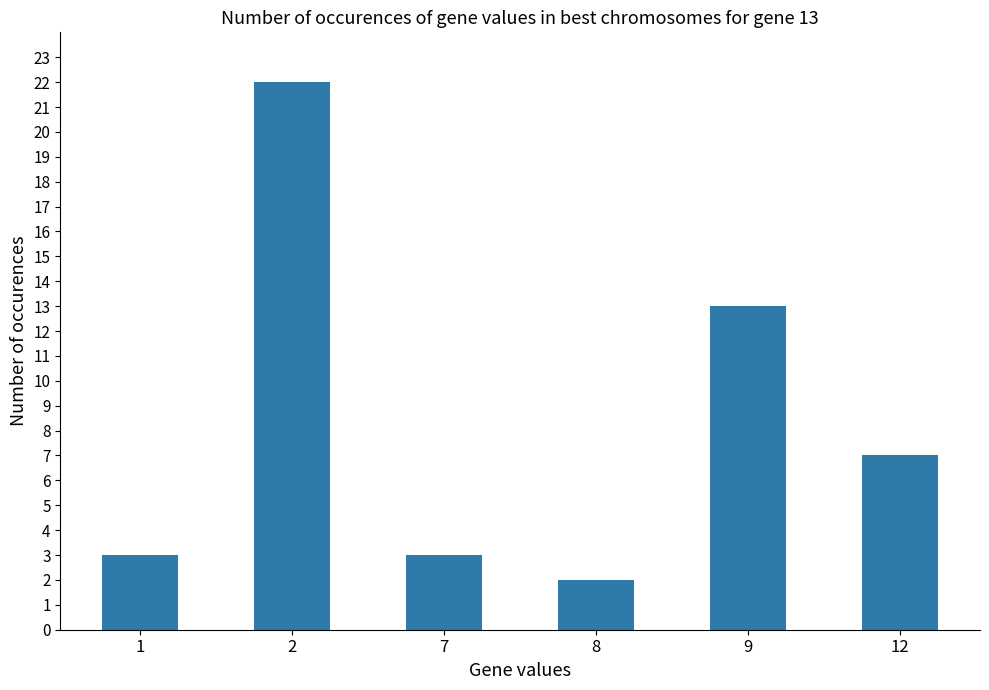

Between 2 and 12, which is larger?

2